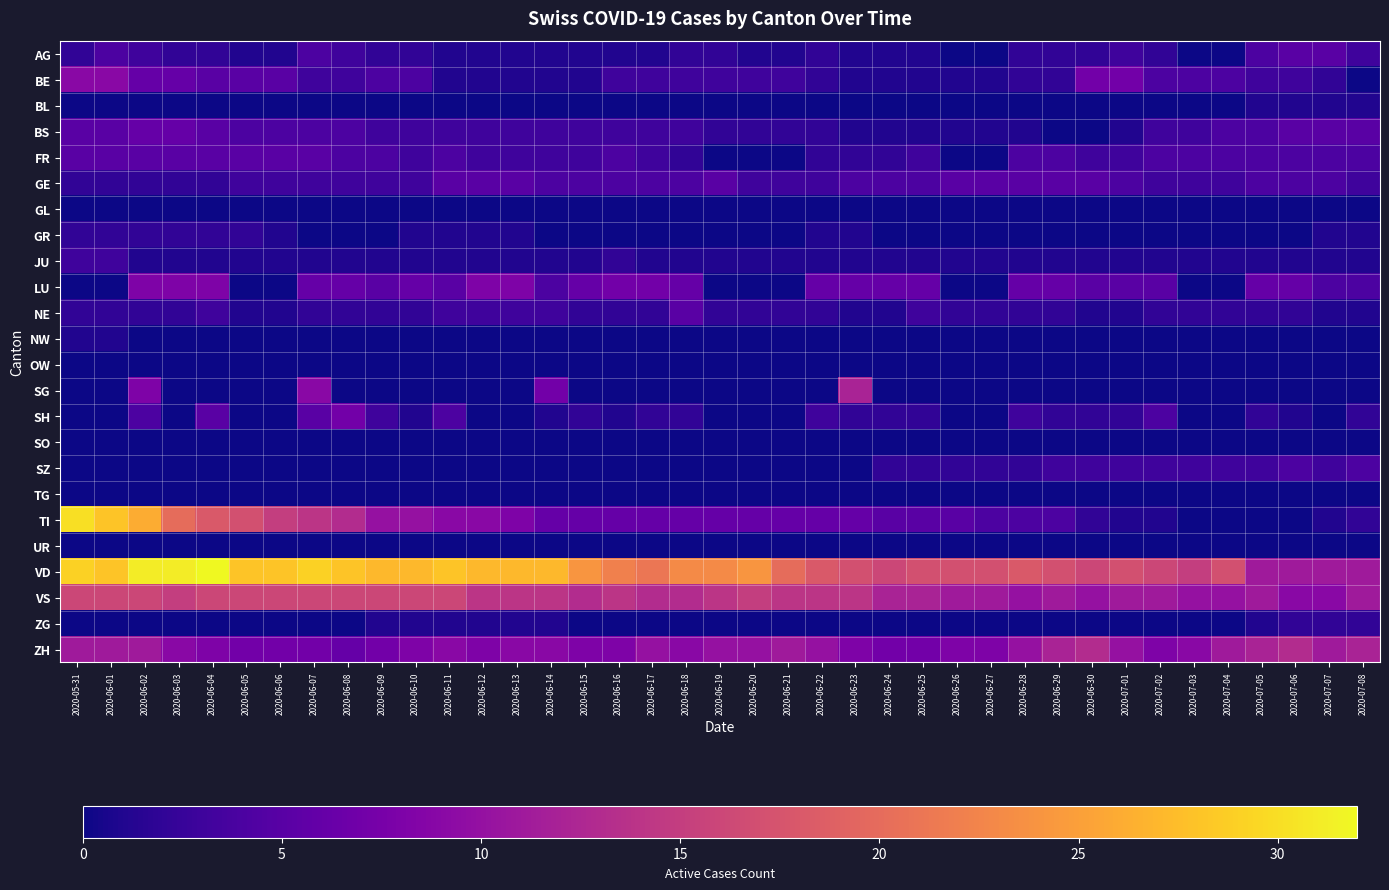

What is the difference between the highest and lowest values at 2020-07-07?

11